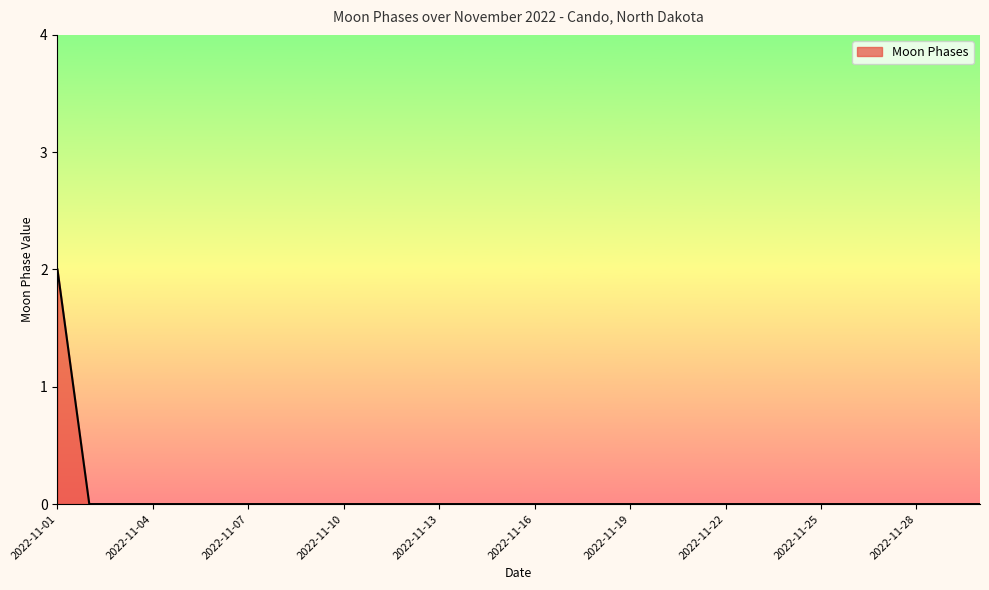

Does the chart display data point markers on the line(s)?

No